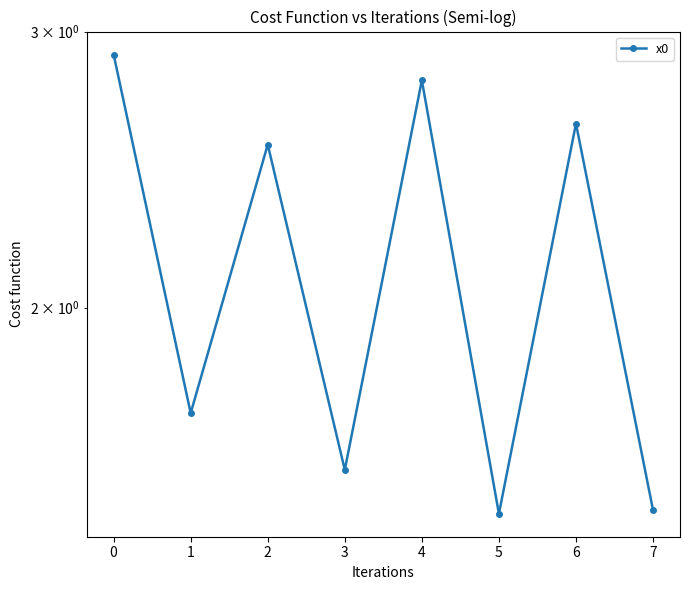

Reading left to right, transcribe all the data shown in this chart.

2.9	1.7	2.5	1.6	2.8	1.5	2.6	1.5